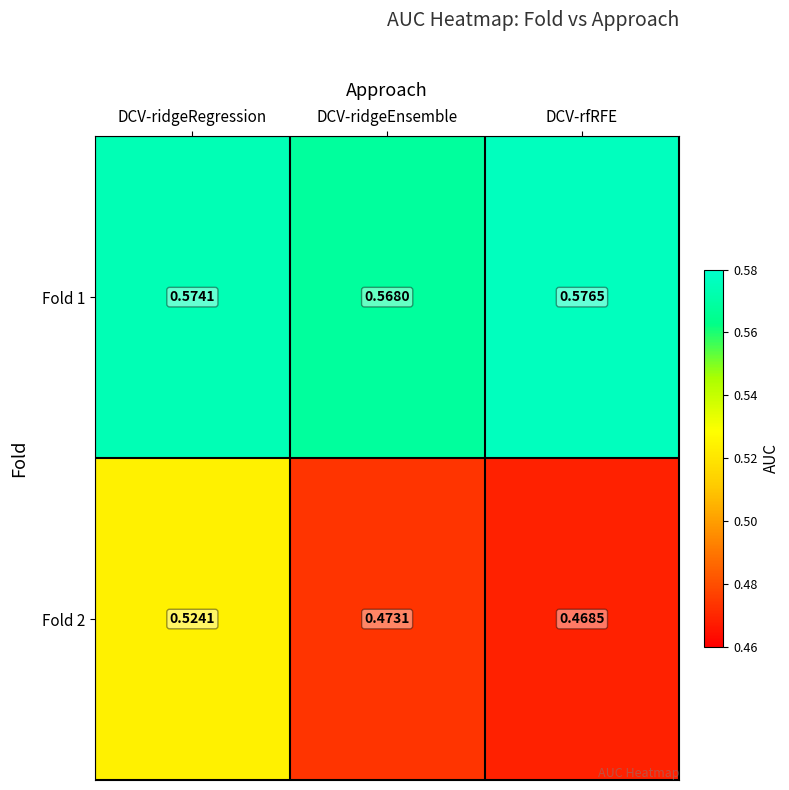

Which category has the highest value in the Fold 1 series?

DCV-rfRFE